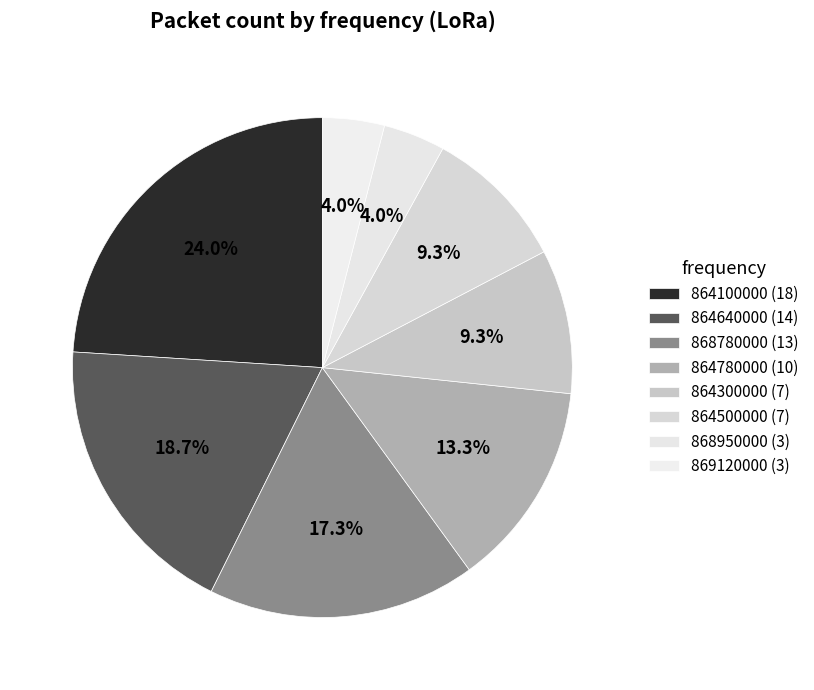

Do 868950000 and 864640000 together represent more than half of the pie?

No